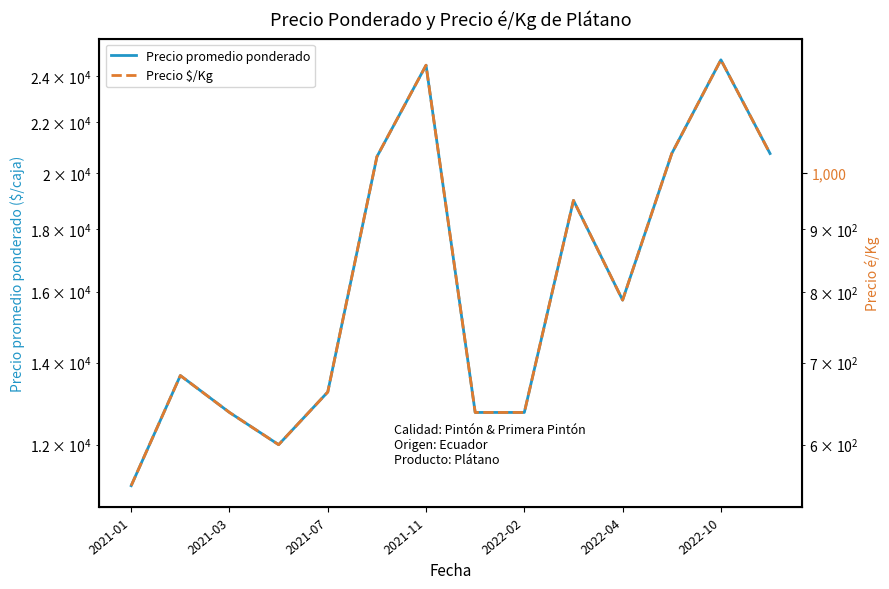

True or false: Precio promedio ponderado and Precio $/Kg cross at least once.

False